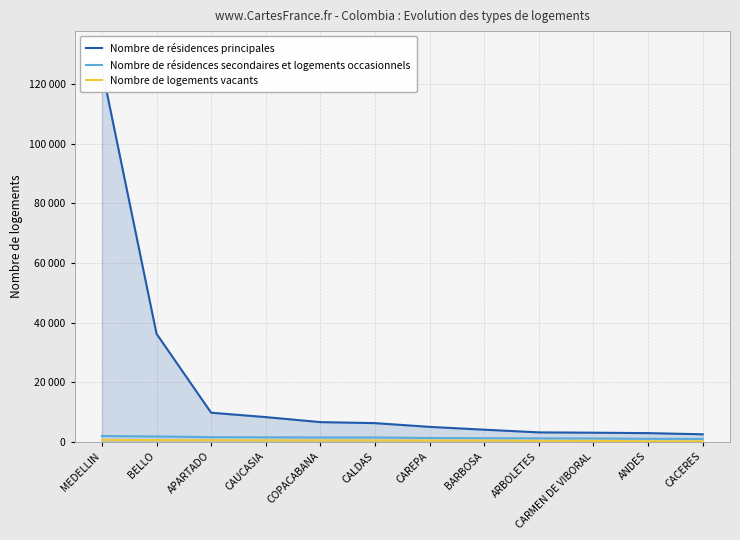

True or false: Nombre de résidences principales and Nombre de logements vacants intersect in this chart.

False